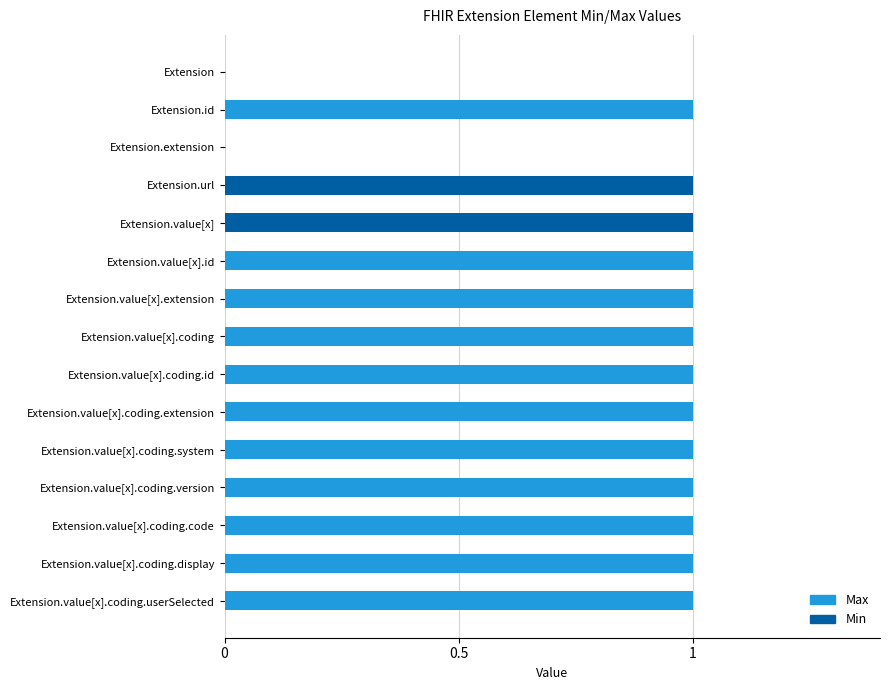

What is the difference between the second highest and second lowest values in the Min series?

1